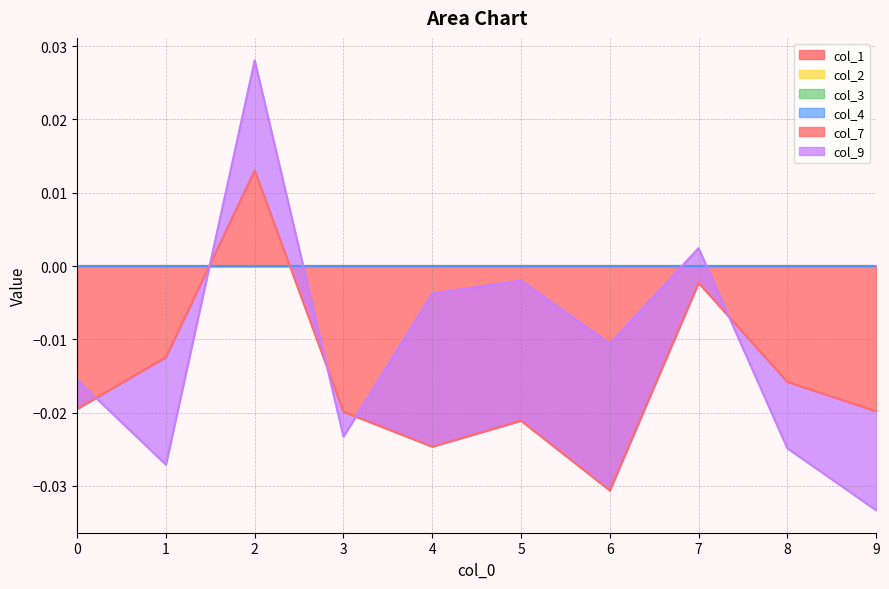

True or false: col_2 and col_4 intersect in this chart.

False